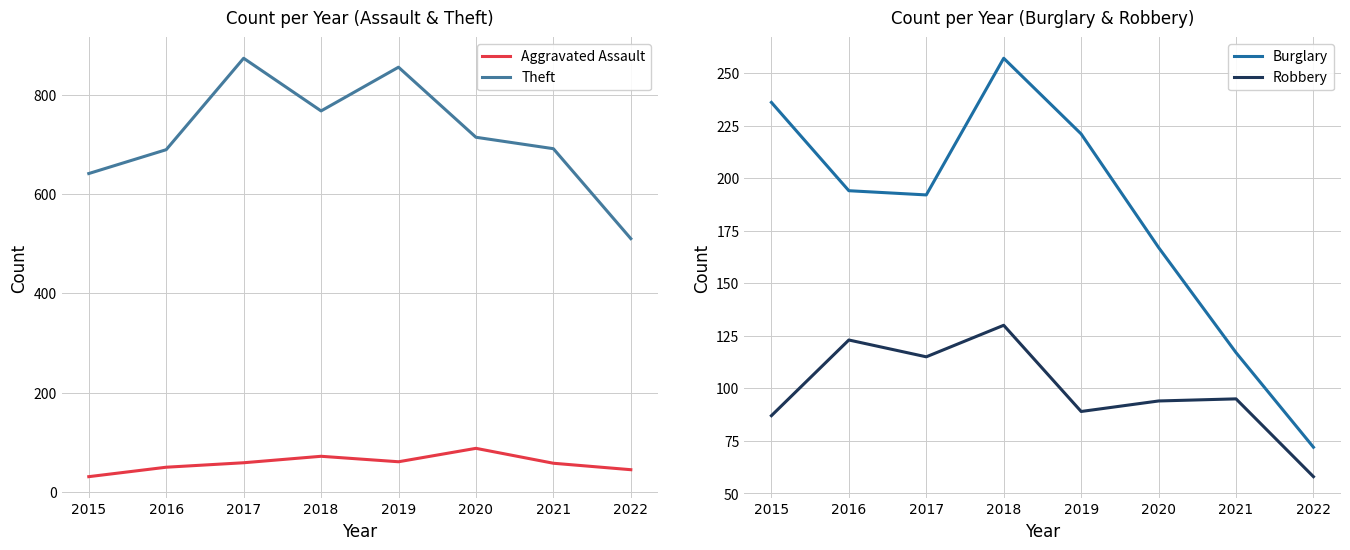

What is the average value of the Burglary series?

182